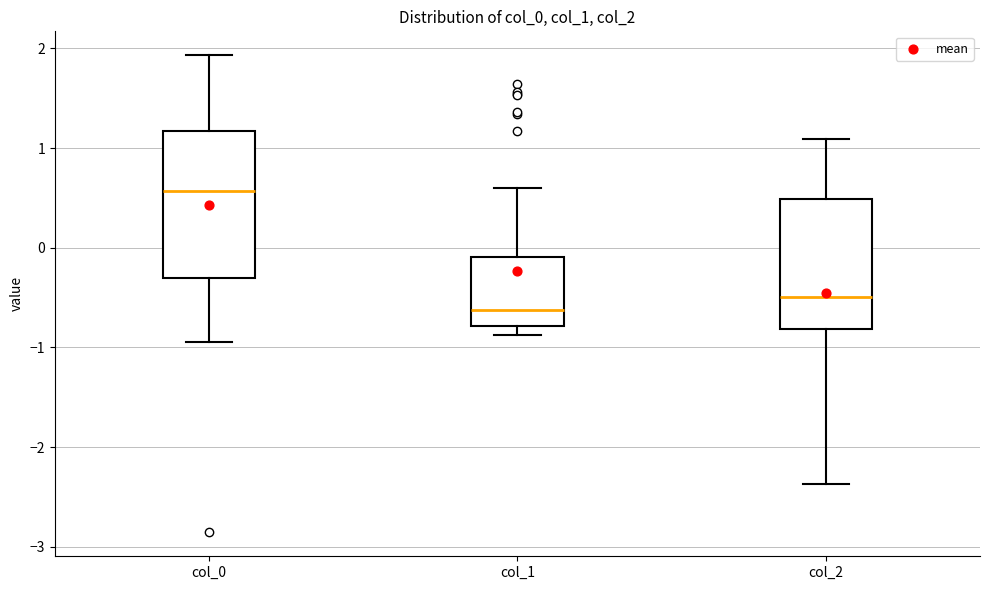

Where does the upper whisker of the box for col_2 end on the y-axis? The values are not printed on the chart, so give them approximately, as read against the axis.

1.1